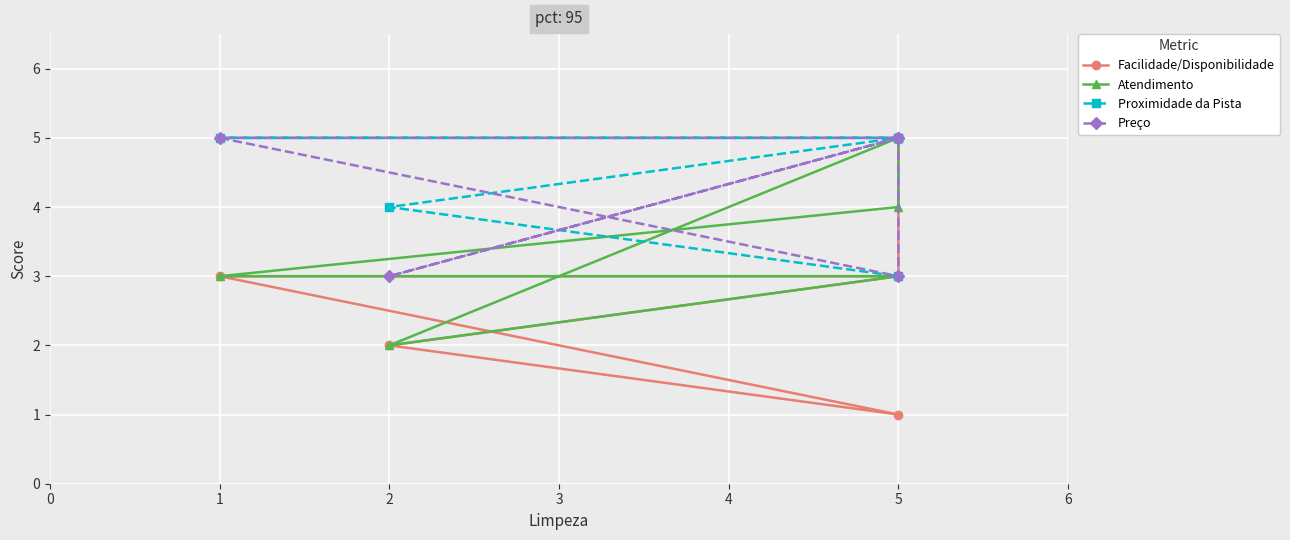

What is the maximum value shown in the chart?

5